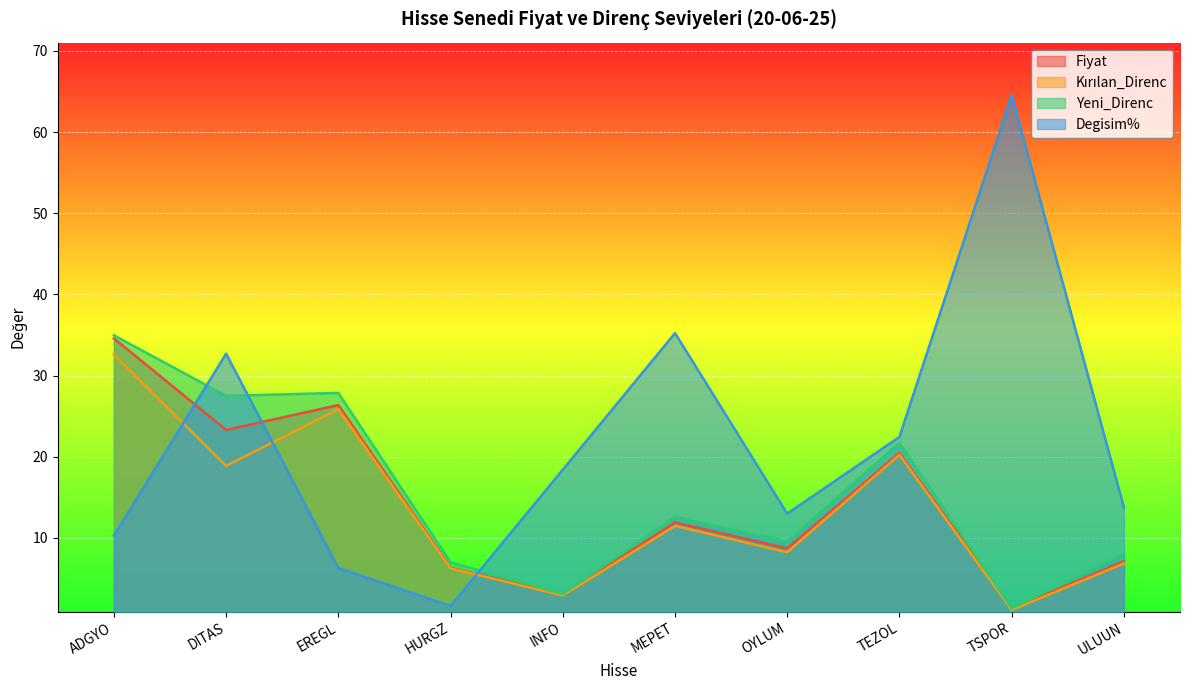

What is the label of the 7th point from the right?

HURGZ